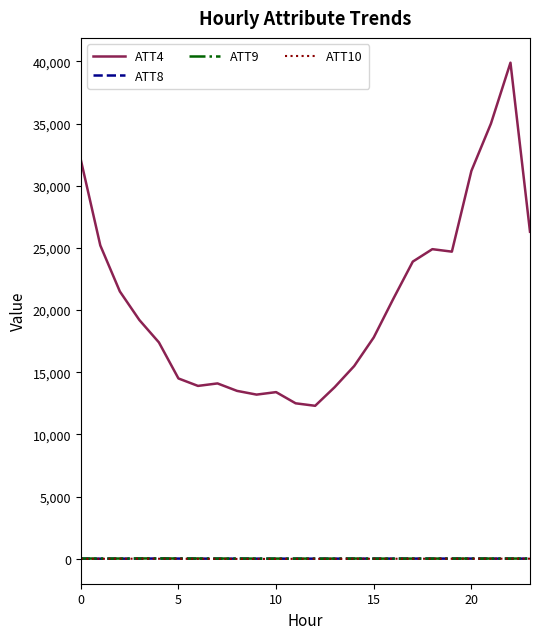

How many values in the ATT4 series are below 19200?

12